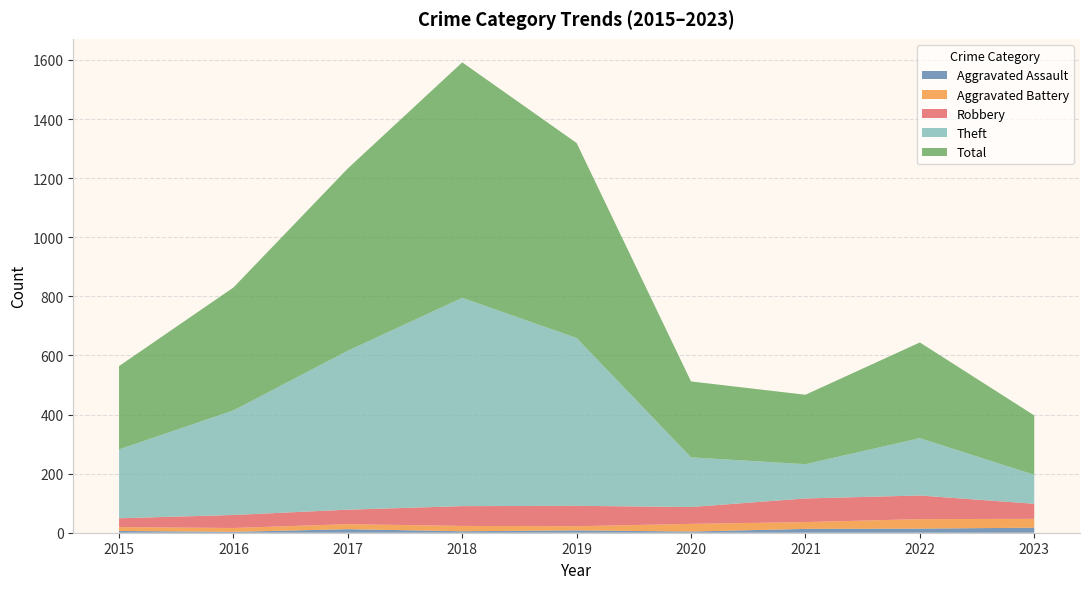

Reading left to right, extract all data points from this chart.

Aggravated Assault: 6	3	12	5	8	4	13	14	17
Aggravated Battery: 13	13	17	18	14	26	23	32	30
Robbery: 30	44	49	67	69	57	80	80	51
Theft: 233	354	538	705	568	168	116	194	98
Total: 282	416	617	797	660	257	235	324	201